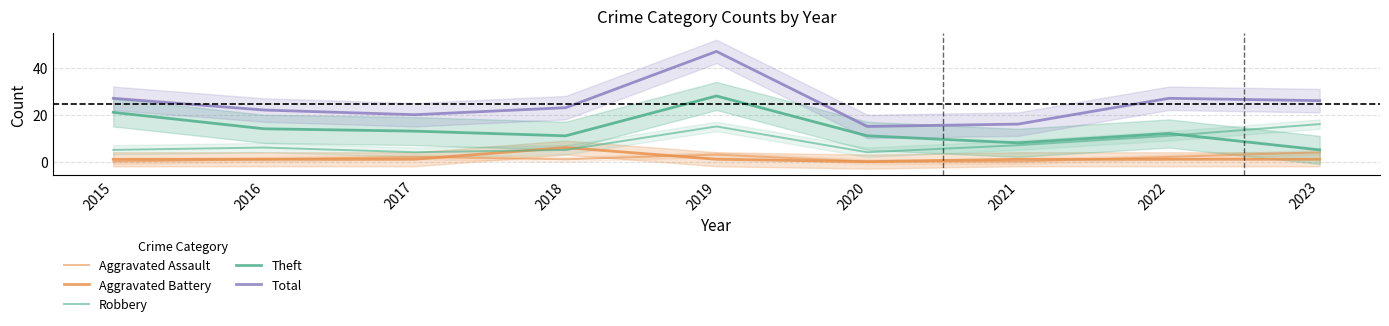

What are all the series names shown in the legend?

Aggravated Assault, Aggravated Battery, Robbery, Theft, Total